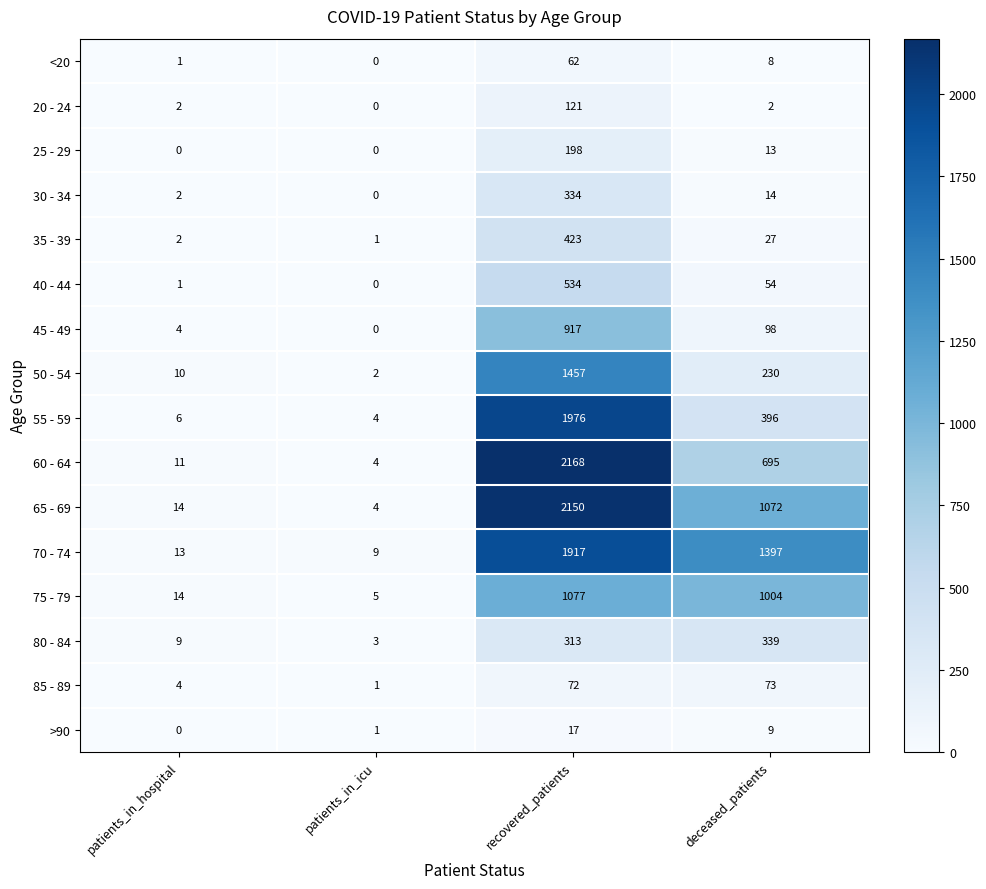

What is the difference between the second highest and second lowest values in the 80 - 84 series?

304